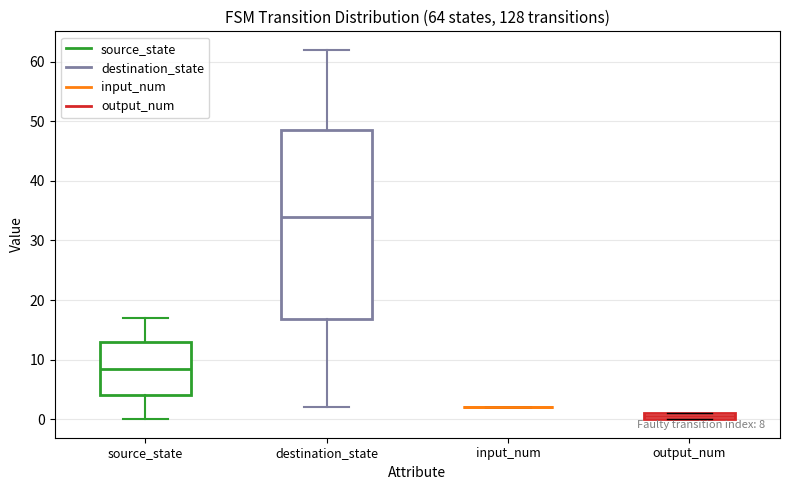

Comparing the boxes themselves (not the whiskers), which one is the tallest?

destination_state